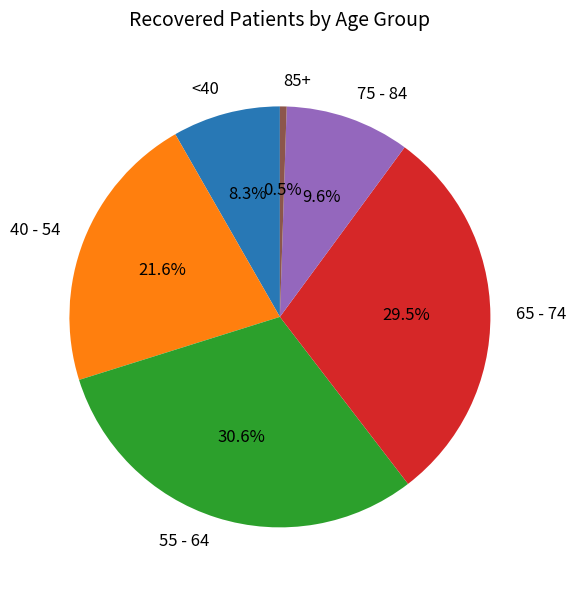

What is the largest slice in the pie chart?

55 - 64